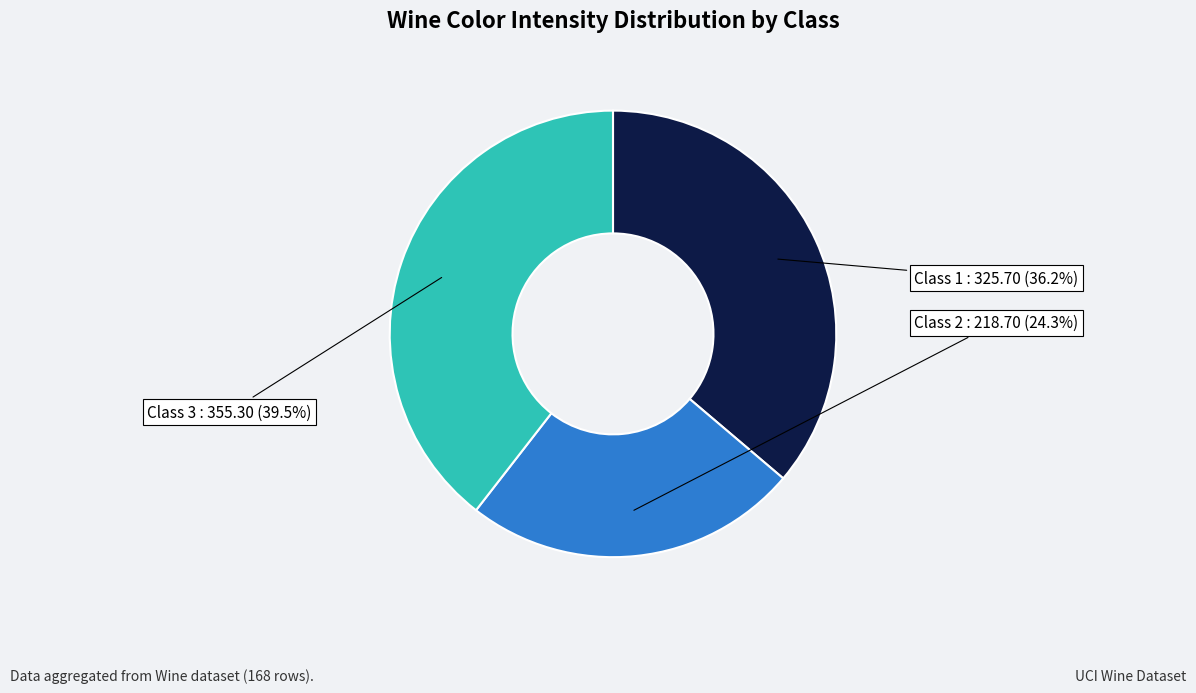

Is there any slice that represents more than half of the pie?

No